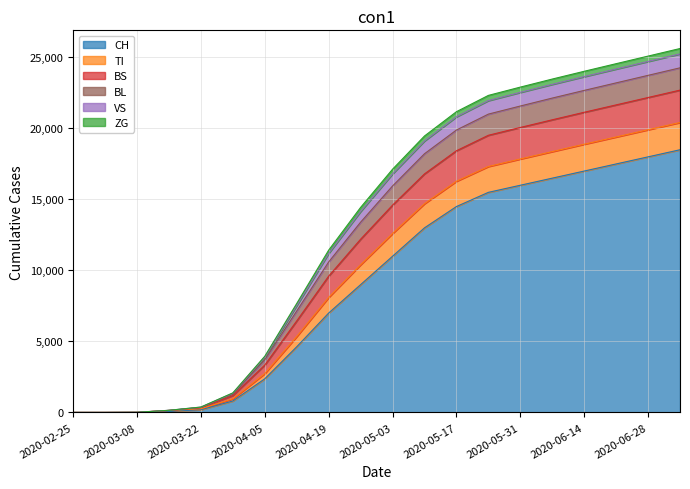

What are all the series names shown in the legend?

CH, TI, BS, BL, VS, ZG